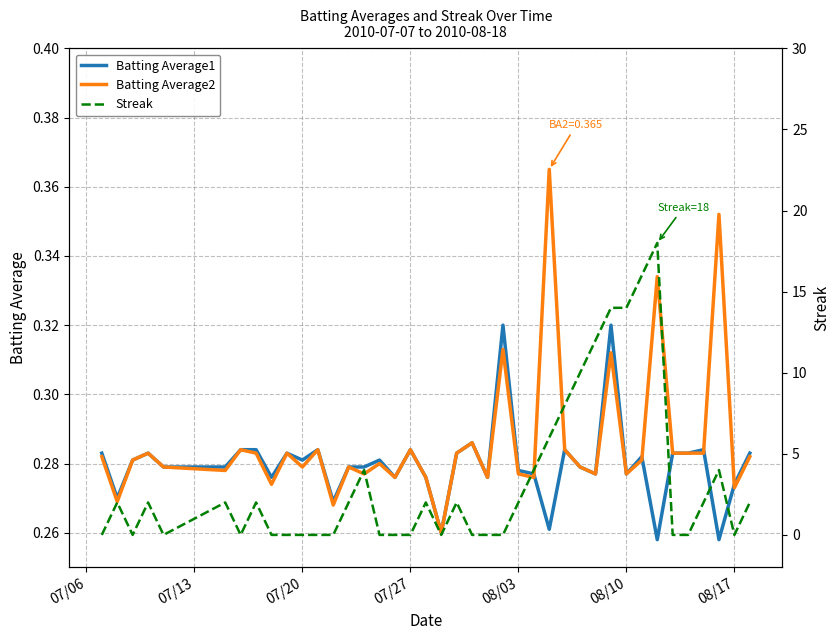

Reading left to right, what are all the values shown in this chart?

Batting Average1: 0.3	0.3	0.3	0.3	0.3	0.3	0.3	0.3	0.3	0.3	0.3	0.3	0.3	0.3	0.3	0.3	0.3	0.3	0.3	0.3	0.3	0.3	0.3	0.3	0.3	0.3	0.3	0.3	0.3	0.3	0.3	0.3	0.3	0.3	0.3	0.3	0.3	0.3	0.3	0.3
Batting Average2: 0.3	0.3	0.3	0.3	0.3	0.3	0.3	0.3	0.3	0.3	0.3	0.3	0.3	0.3	0.3	0.3	0.3	0.3	0.3	0.3	0.3	0.3	0.3	0.3	0.3	0.3	0.4	0.3	0.3	0.3	0.3	0.3	0.3	0.3	0.3	0.3	0.3	0.4	0.3	0.3
Streak: 0.0	2.0	0.0	2.0	0.0	2.0	0.0	2.0	0.0	0.0	0.0	0.0	0.0	2.0	4.0	0.0	0.0	0.0	2.0	0.0	2.0	0.0	0.0	0.0	2.0	4.0	6.0	8.0	10.0	12.0	14.0	14.0	16.0	18.0	0.0	0.0	2.0	4.0	0.0	2.0